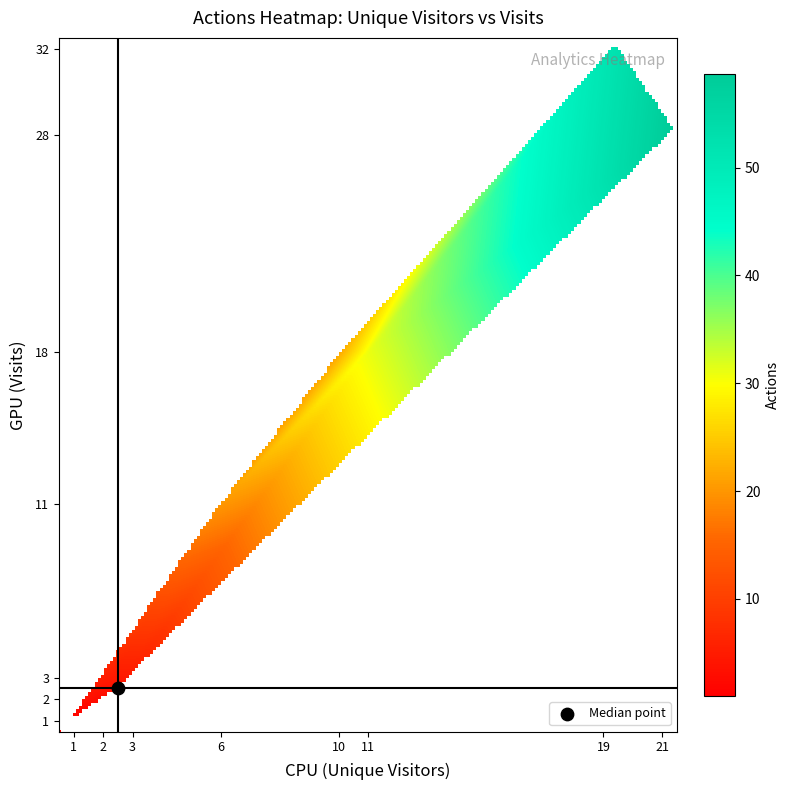

What is the spread (max minus min) of values at actions?

58